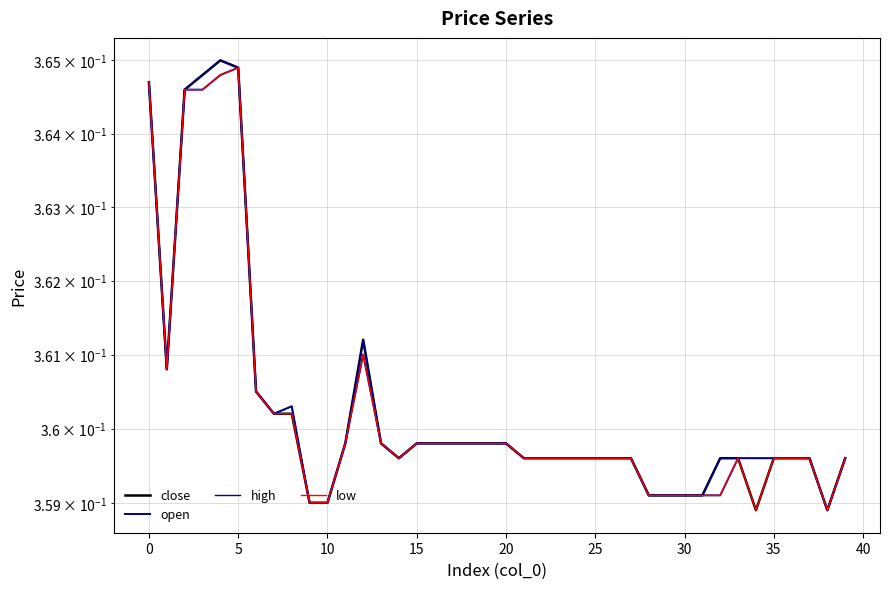

Which series has the largest total across all categories?

high